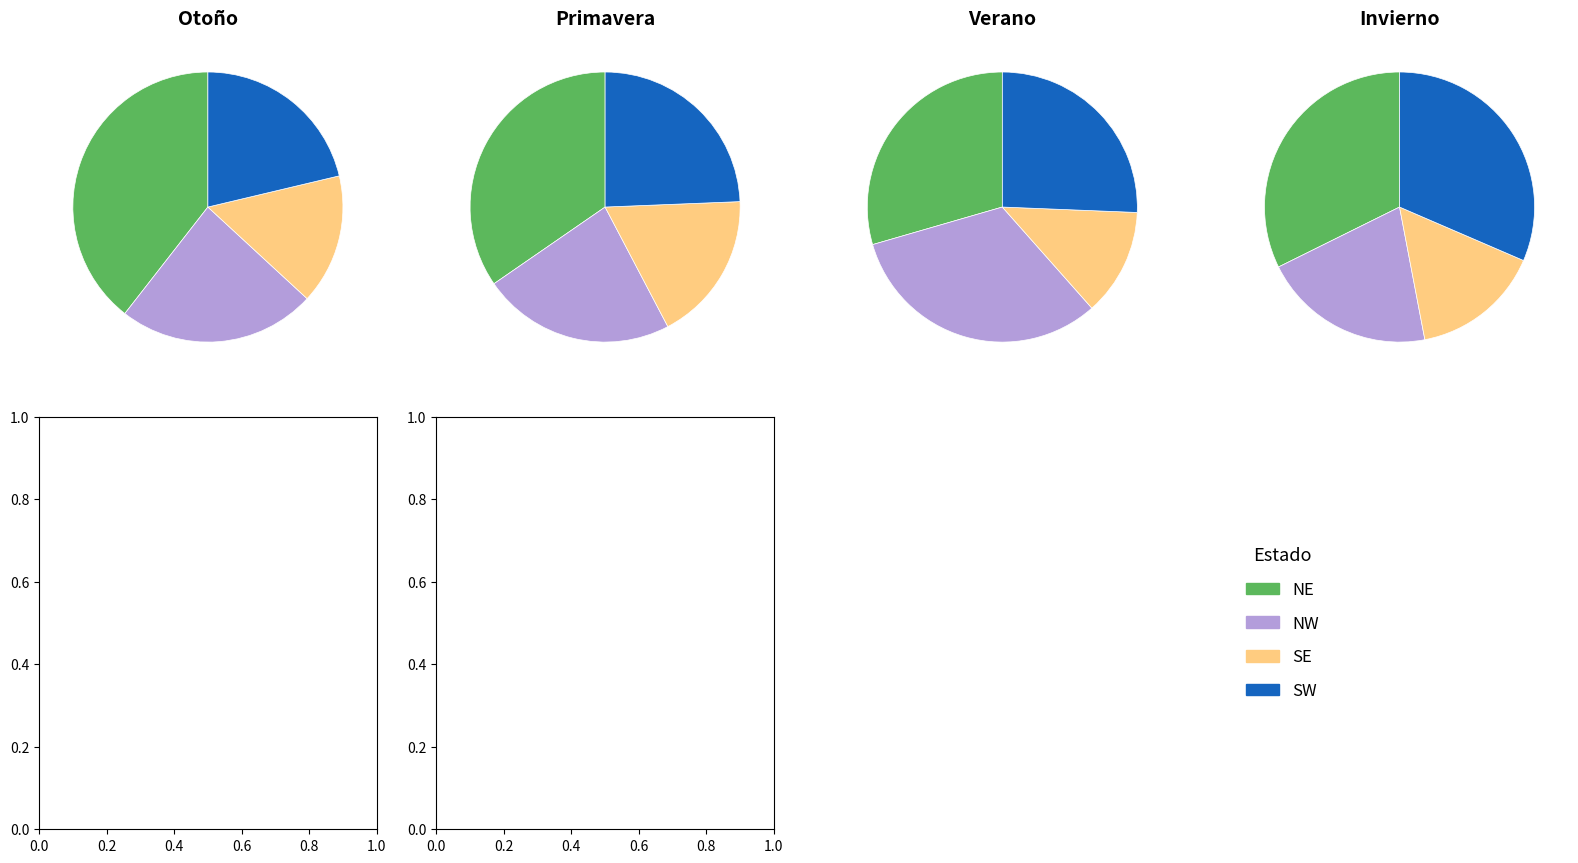

Count the number of slices in the pie.

4